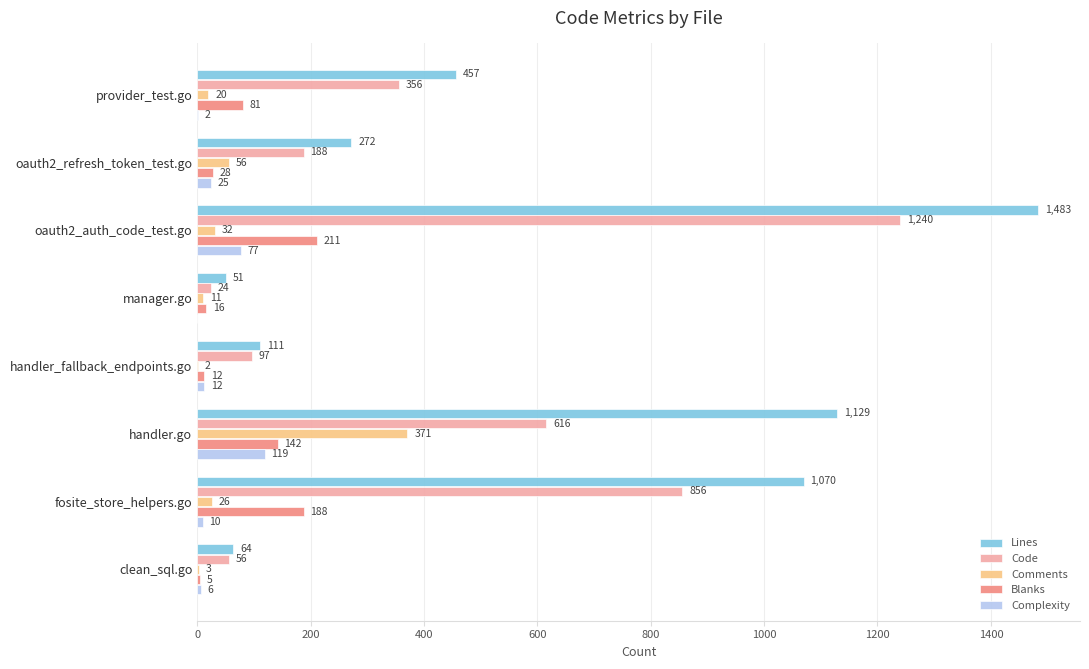

What is the maximum value for Blanks?

211